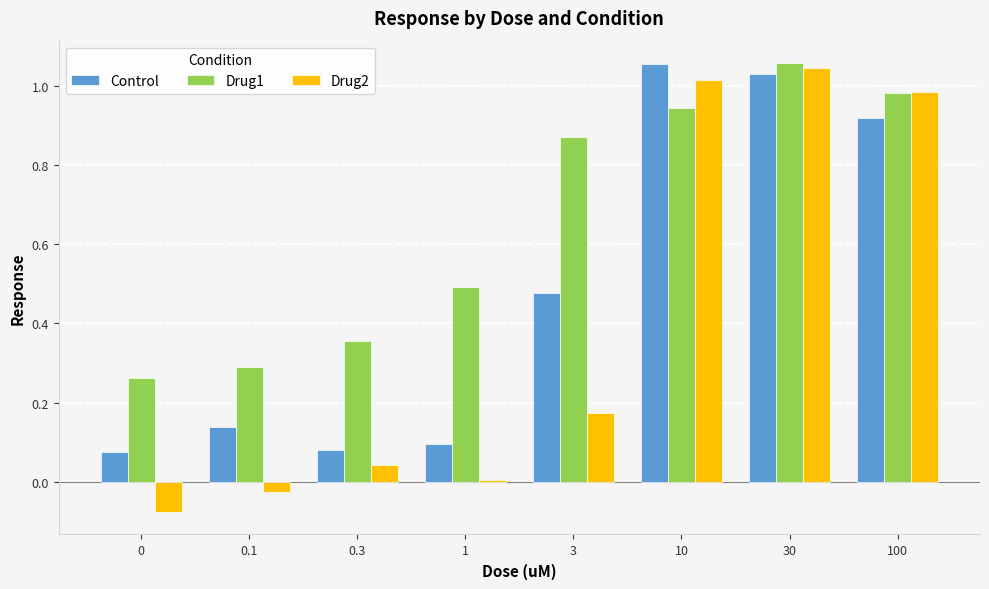

At 0, list the series in order from smallest to largest.

Drug2, Control, Drug1